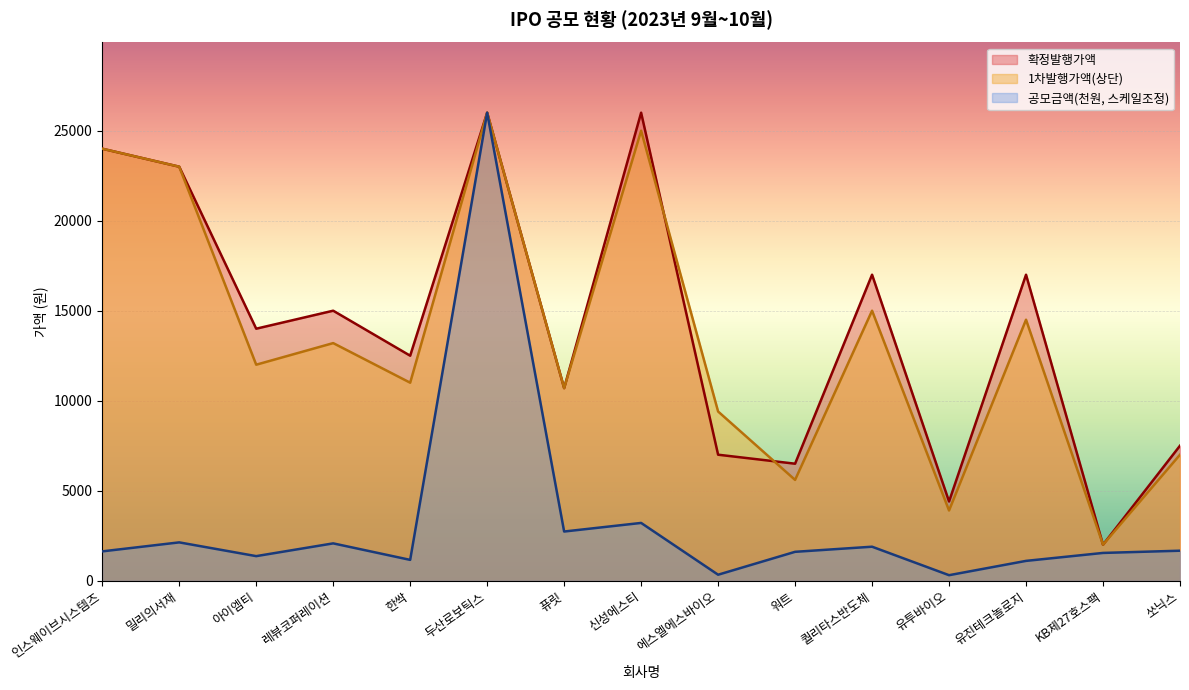

What is the total value across all series at 워트?

13704.9